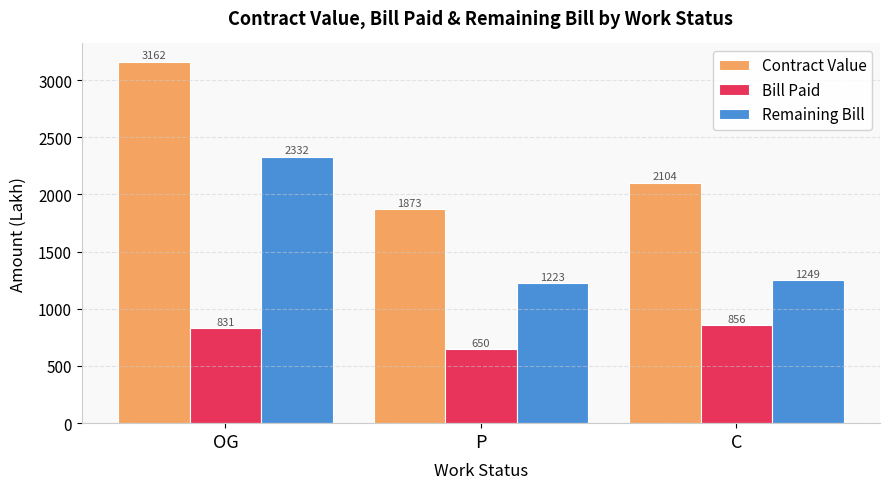

How many values in the Contract Value series exceed 2104?

2